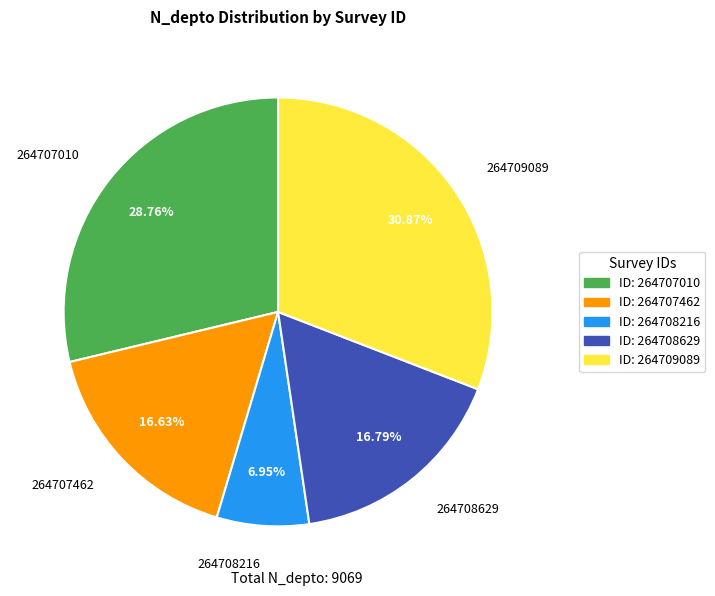

Is there a majority slice in this chart?

No